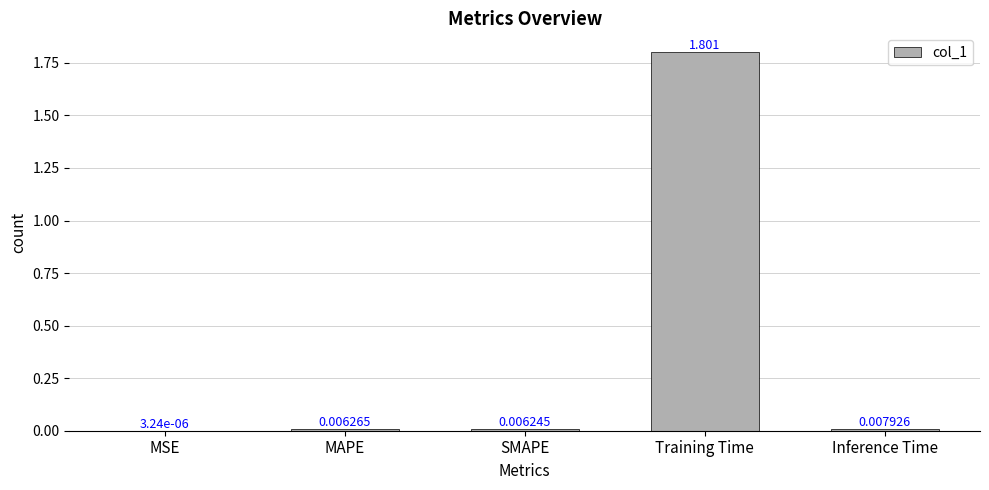

Between MSE and Inference Time, which is larger?

Inference Time